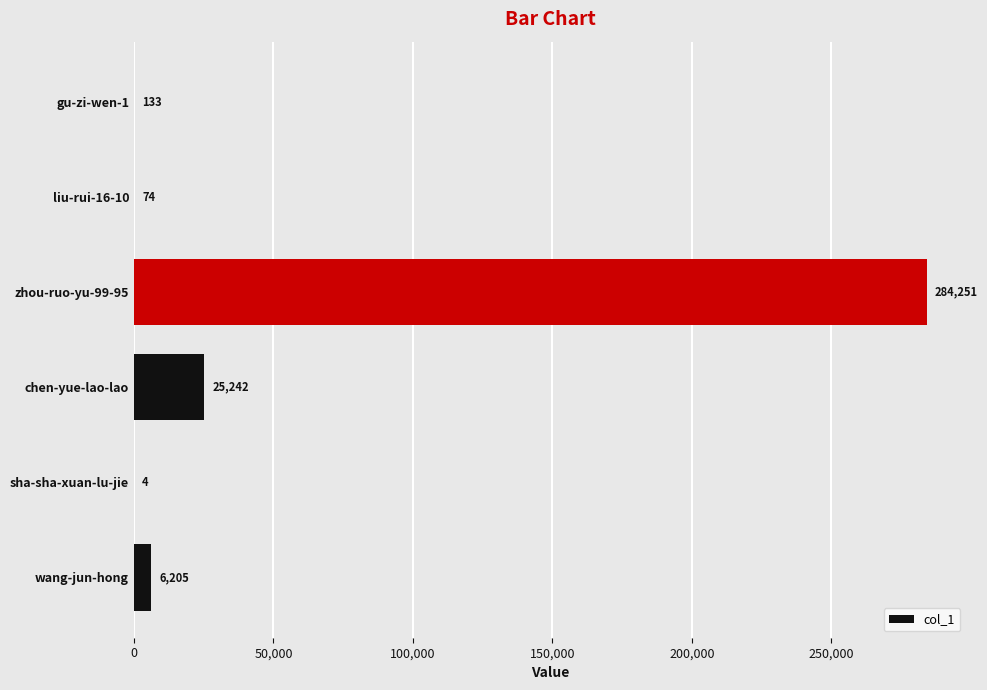

What is the sum of all values?

315909